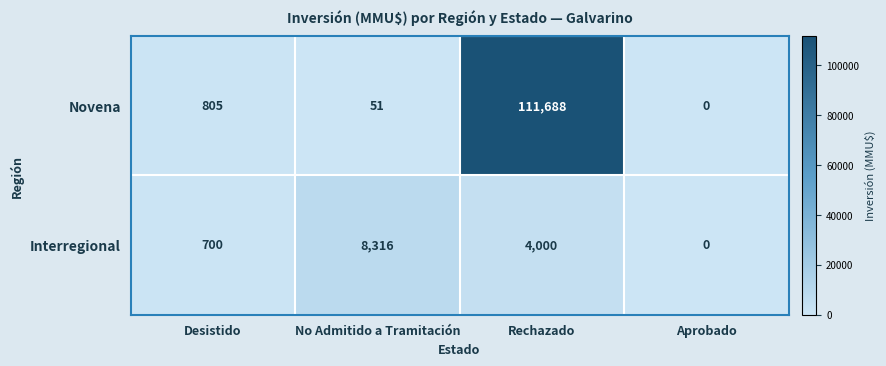

At Desistido, list the series in order from smallest to largest.

Interregional, Novena